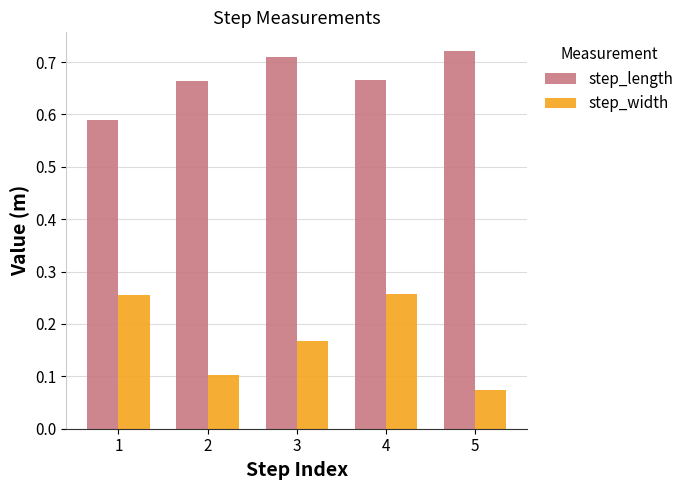

Rank the series by their maximum value, from highest to lowest.

step_length, step_width